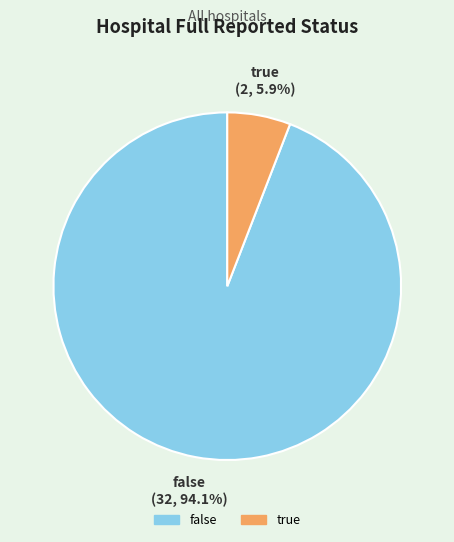

What portion of the pie excludes false?

5.9%